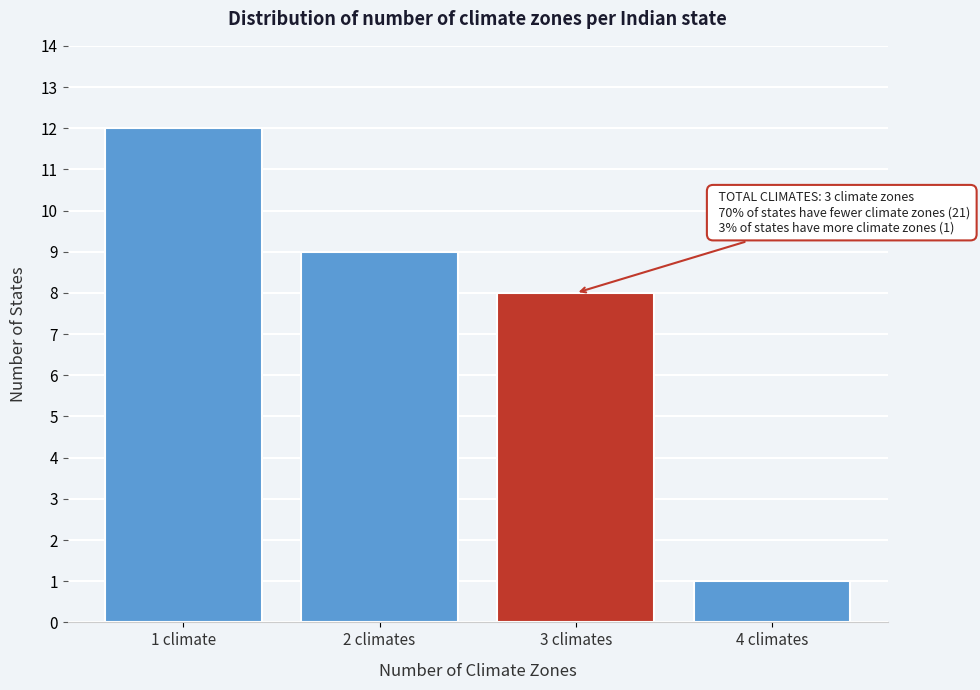

Reading left to right, list all the values displayed in this chart.

1 climate=12	2 climates=9	3 climates=8	4 climates=1